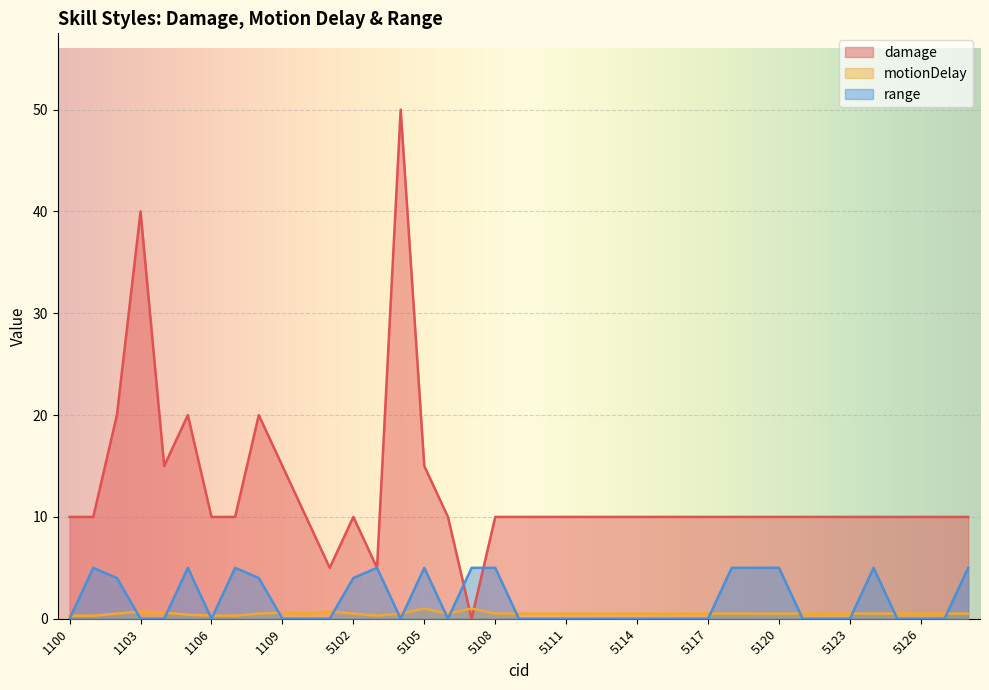

What are all the series names shown in the legend?

damage, motionDelay, range